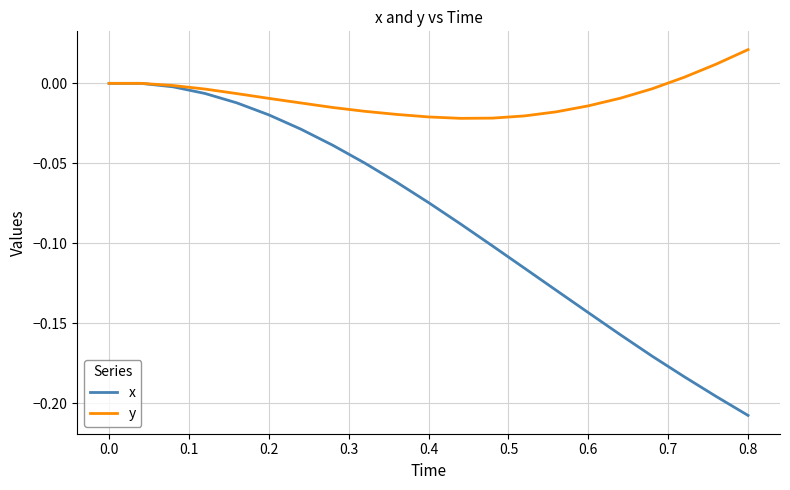

List the series in order of their overall mean, highest first.

y, x